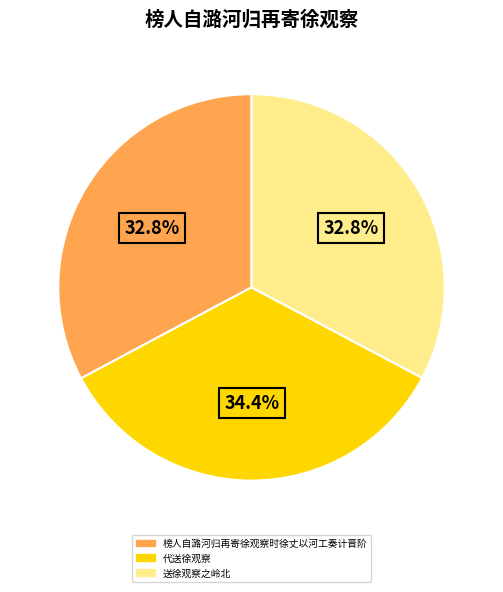

Is there a majority slice in this chart?

No